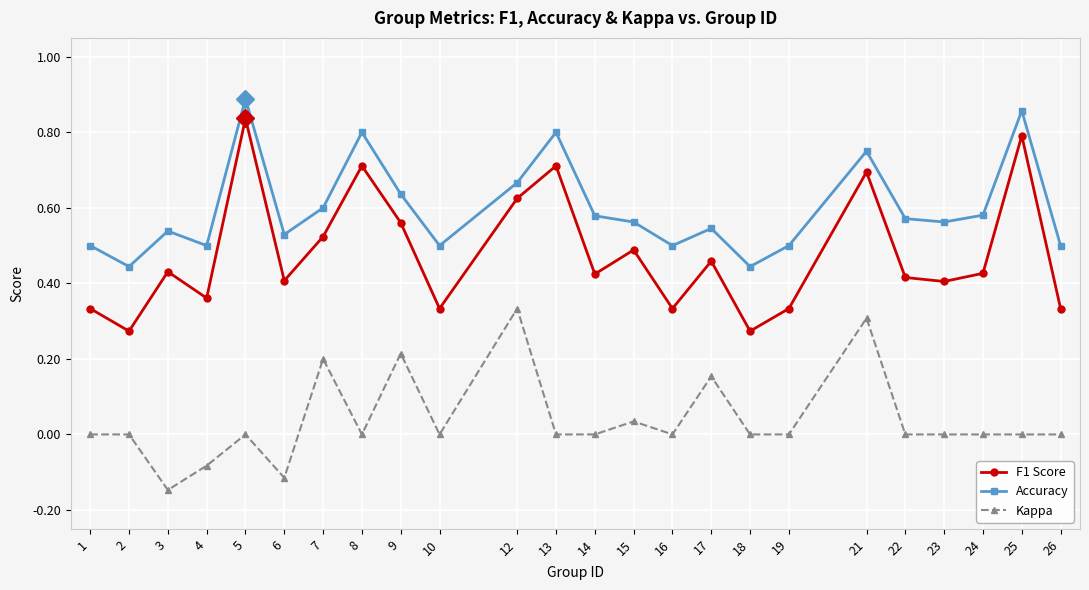

What is the sum of the Accuracy values at 5 and 2?

1.3